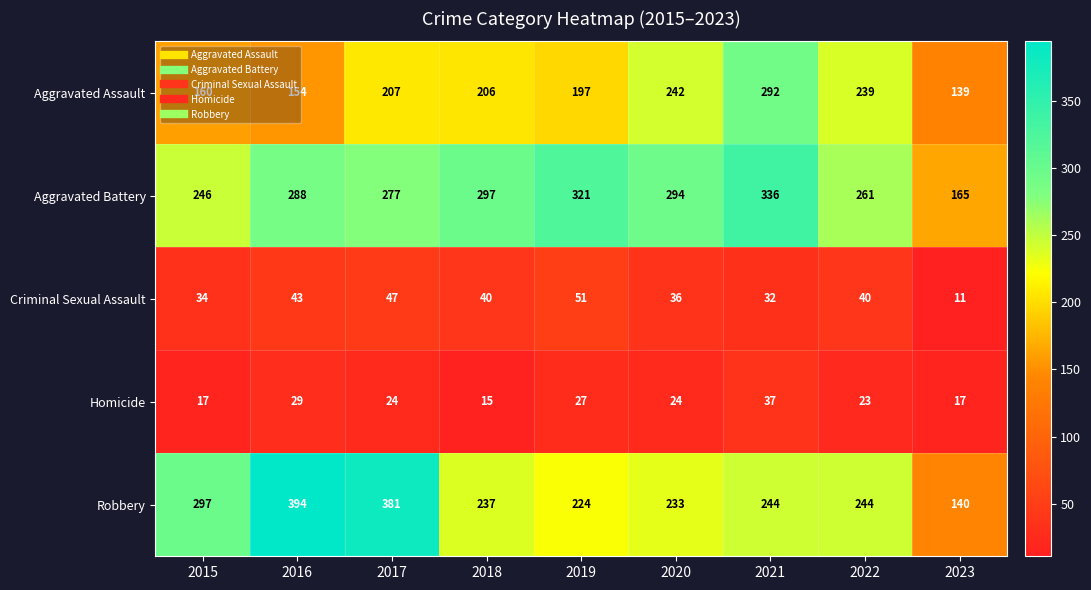

How many data points in Aggravated Battery are less than 288?

4